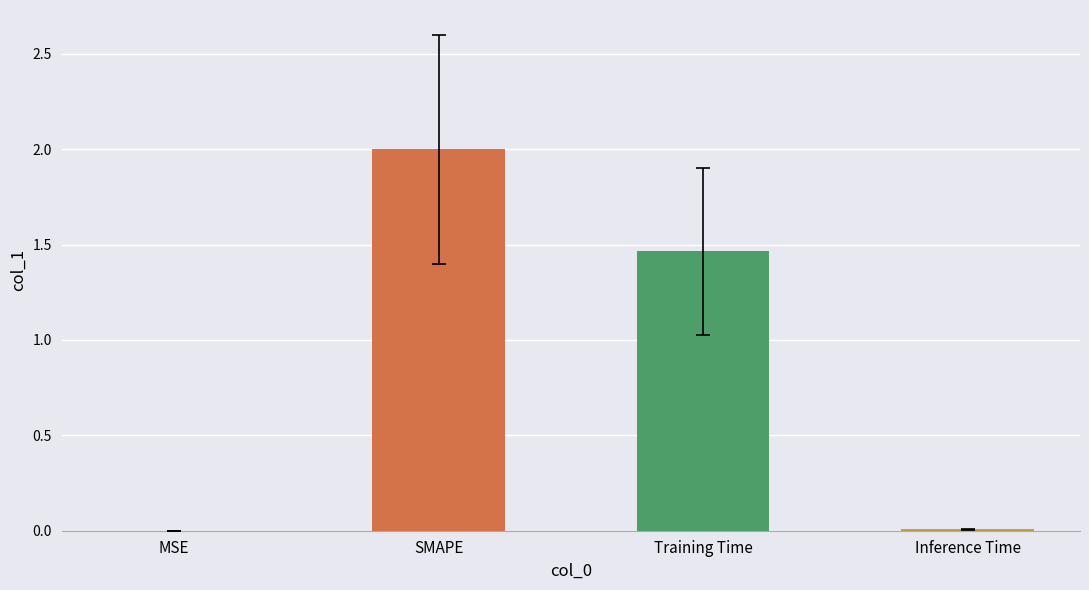

What is the sum of the values at SMAPE and Training Time?

3.5